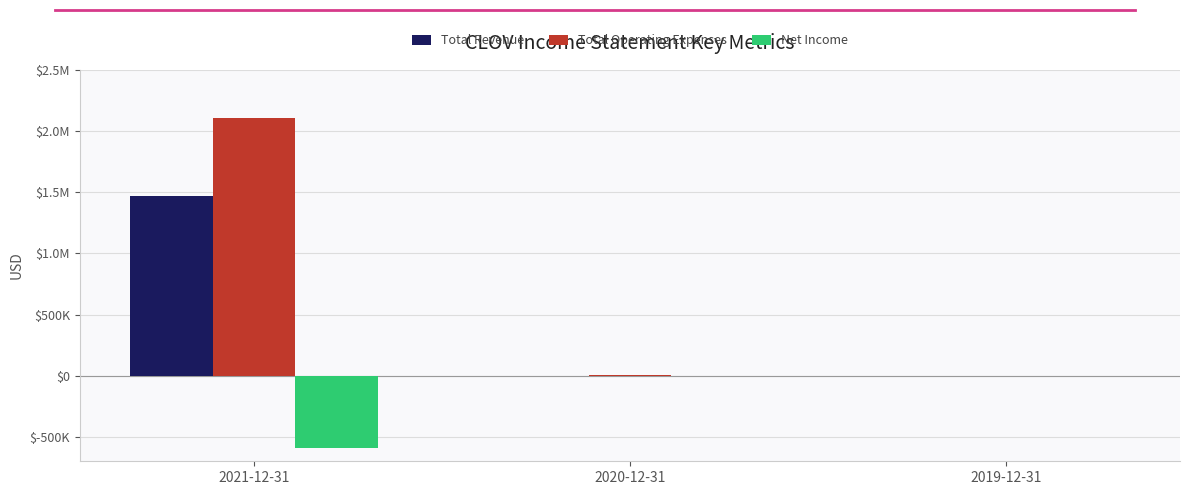

Between 2021-12-31 and 2019-12-31, which series saw the biggest shift?

Total Operating Expenses